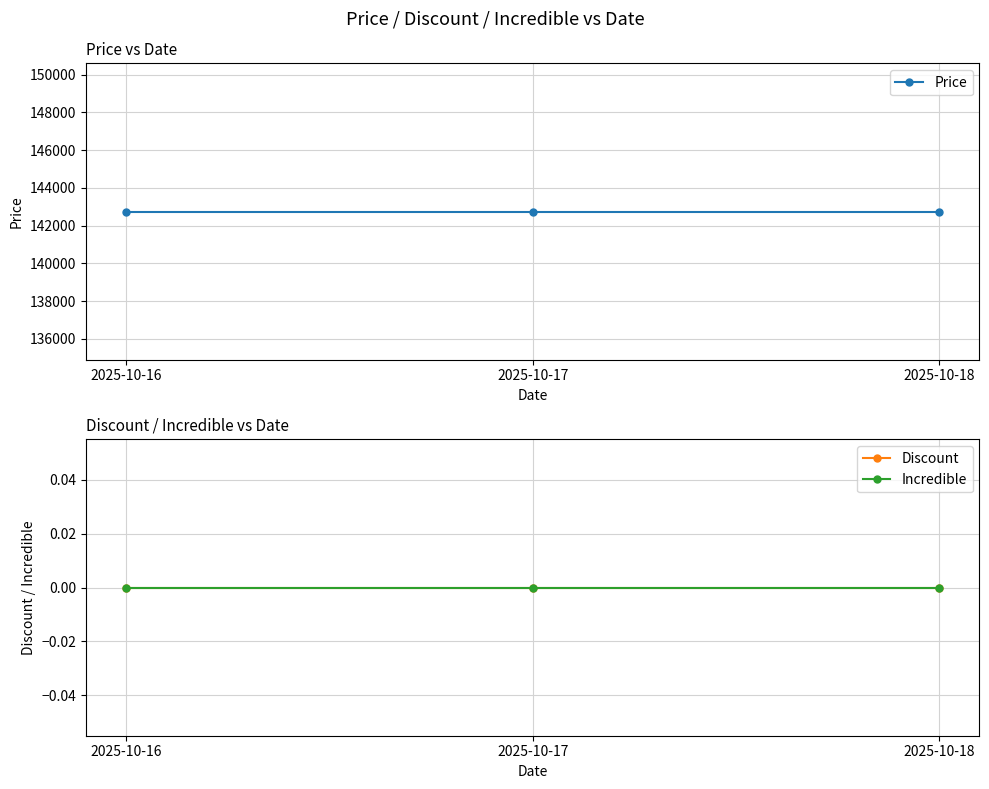

Which label corresponds to the largest value in the chart?

2025-10-16